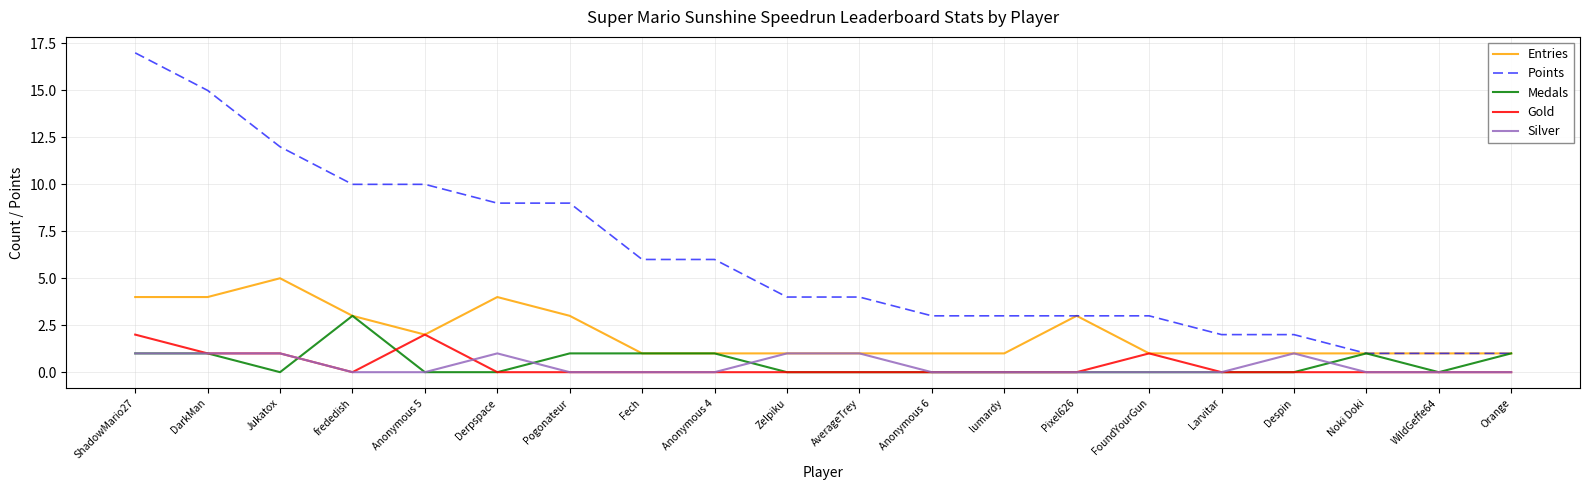

Reading right to left, transcribe all the data shown in this chart.

Entries: 1	1	1	1	1	1	3	1	1	1	1	1	1	3	4	2	3	5	4	4
Points: 1	1	1	2	2	3	3	3	3	4	4	6	6	9	9	10	10	12	15	17
Medals: 1	0	1	0	0	0	0	0	0	0	0	1	1	1	0	0	3	0	1	1
Gold: 0	0	0	0	0	1	0	0	0	0	0	0	0	0	0	2	0	1	1	2
Silver: 0	0	0	1	0	0	0	0	0	1	1	0	0	0	1	0	0	1	1	1